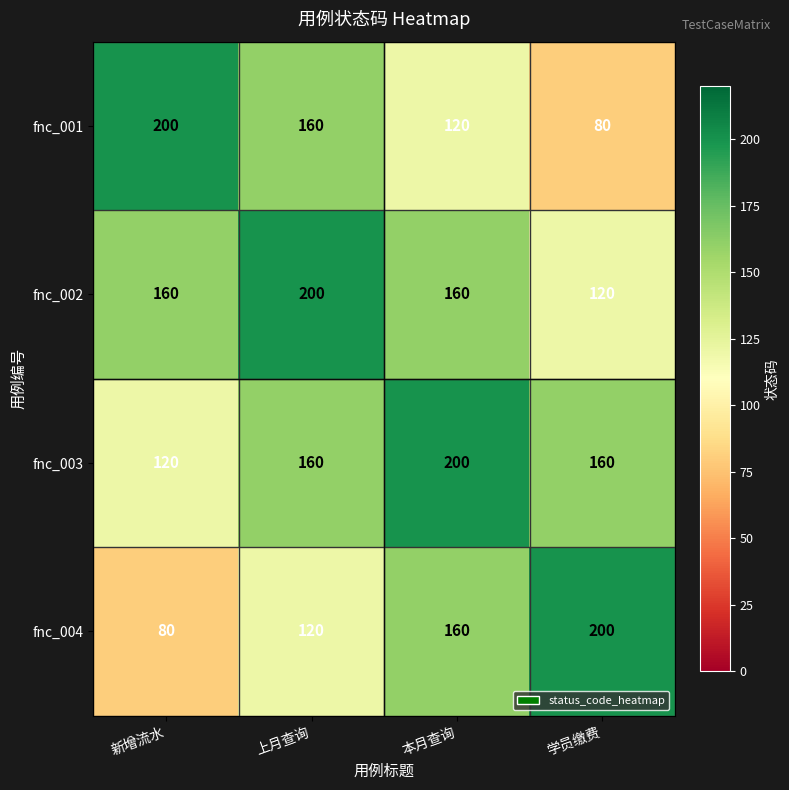

What is the difference between the highest and lowest values at 上月查询?

80